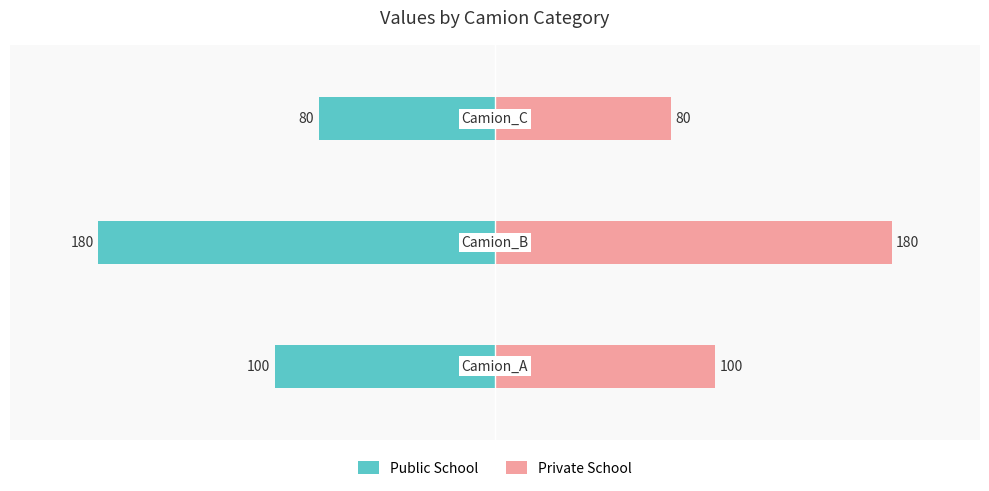

Reading right to left, transcribe all the data shown in this chart.

Public School: -80	-180	-100
Private School: 80	180	100